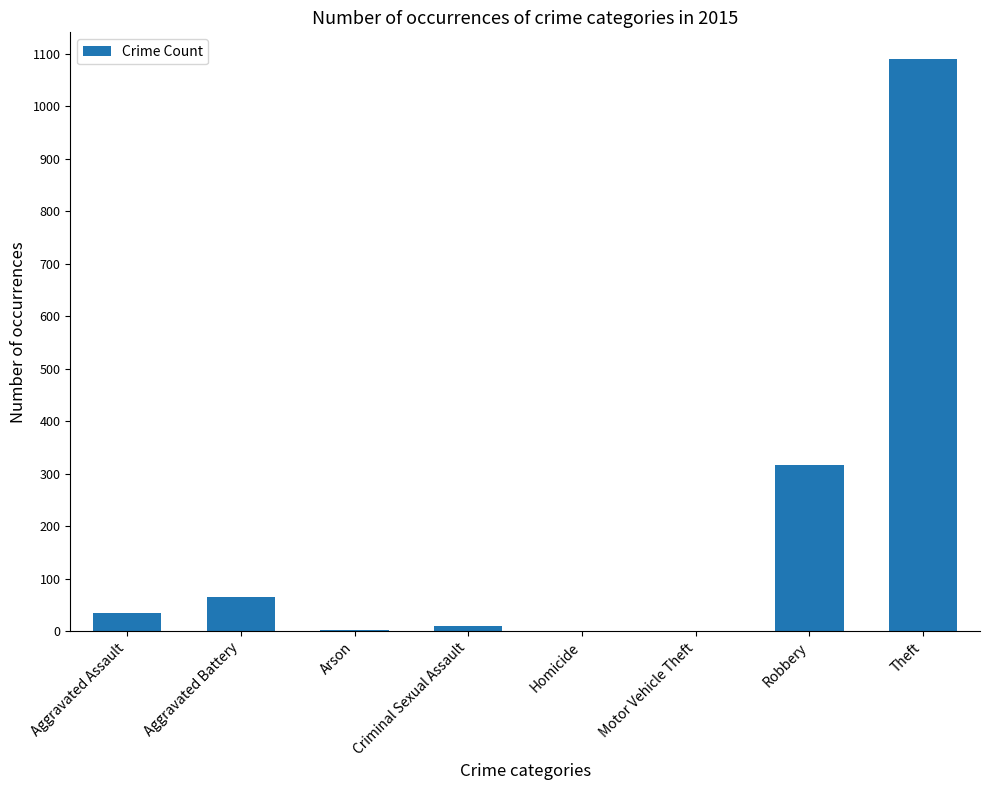

Which has a higher value, Criminal Sexual Assault or Aggravated Assault?

Aggravated Assault